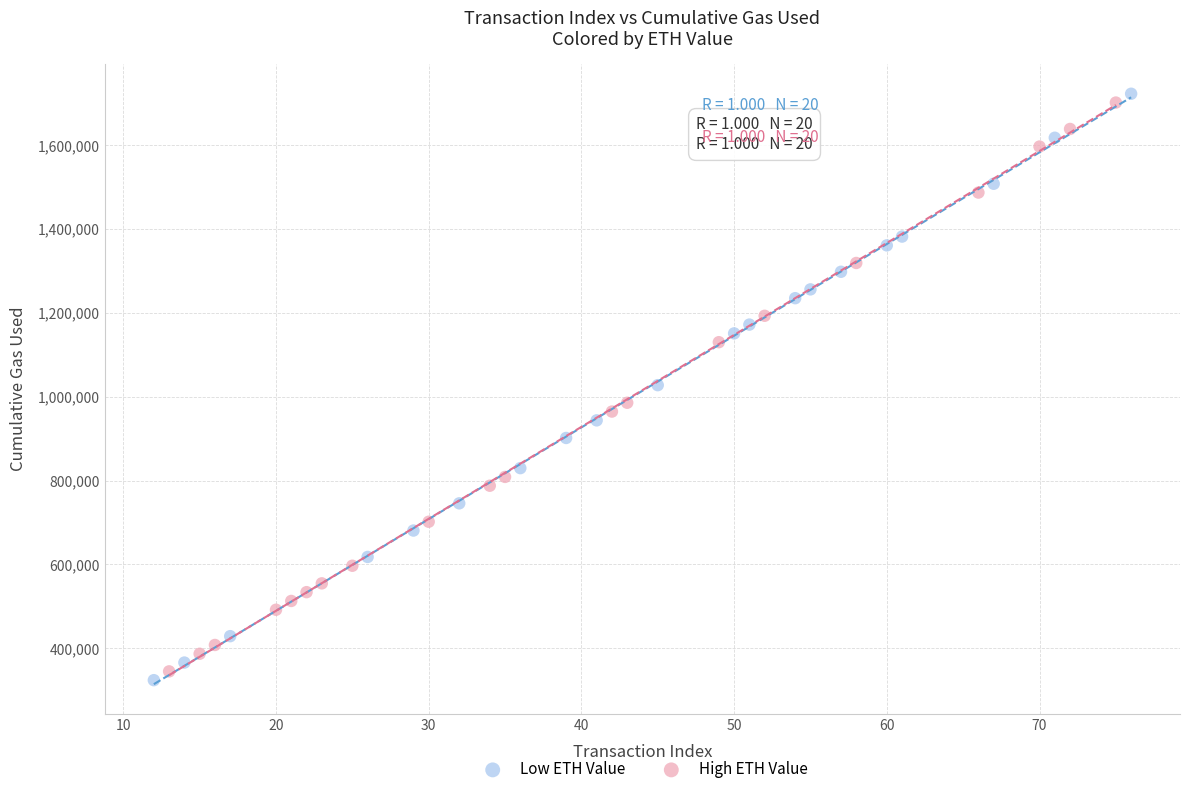

Which series has the widest spread of Y values?

Low ETH Value